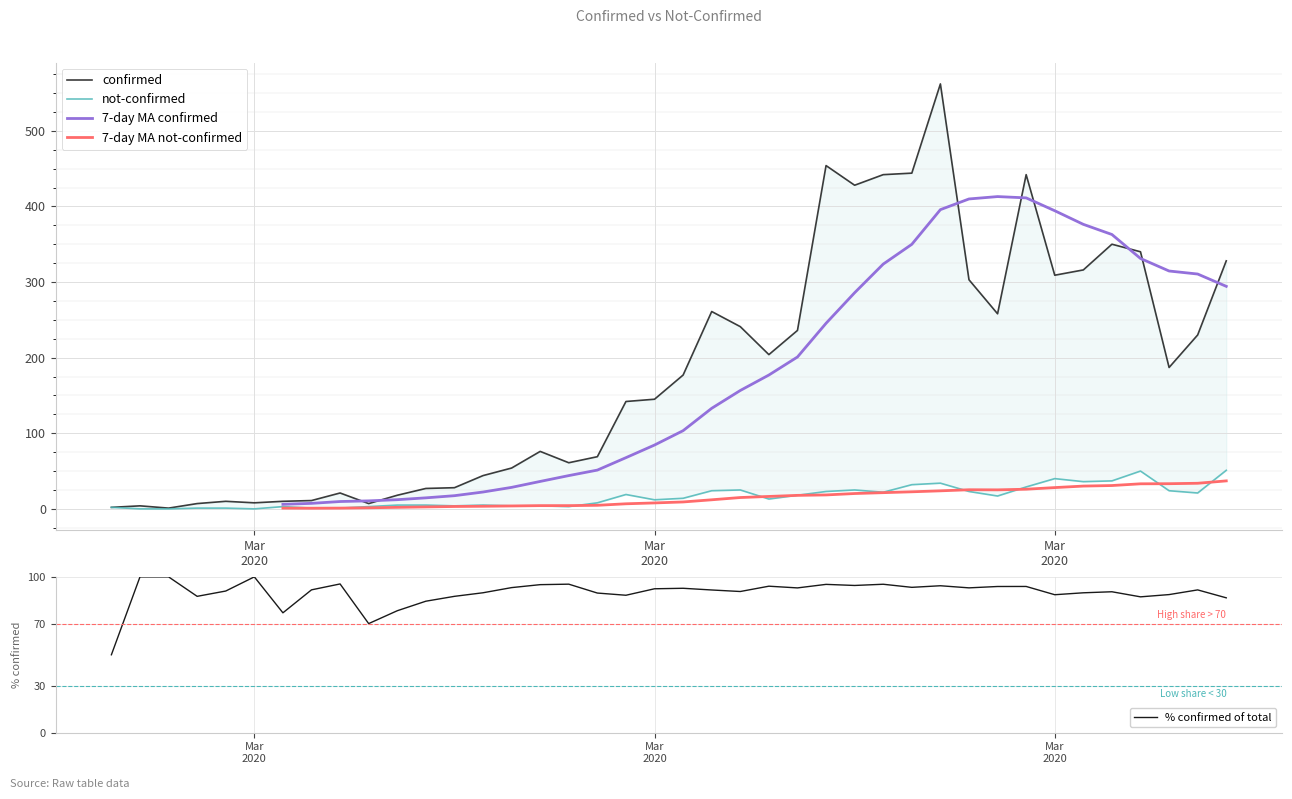

Which series has the largest total across all categories?

confirmed